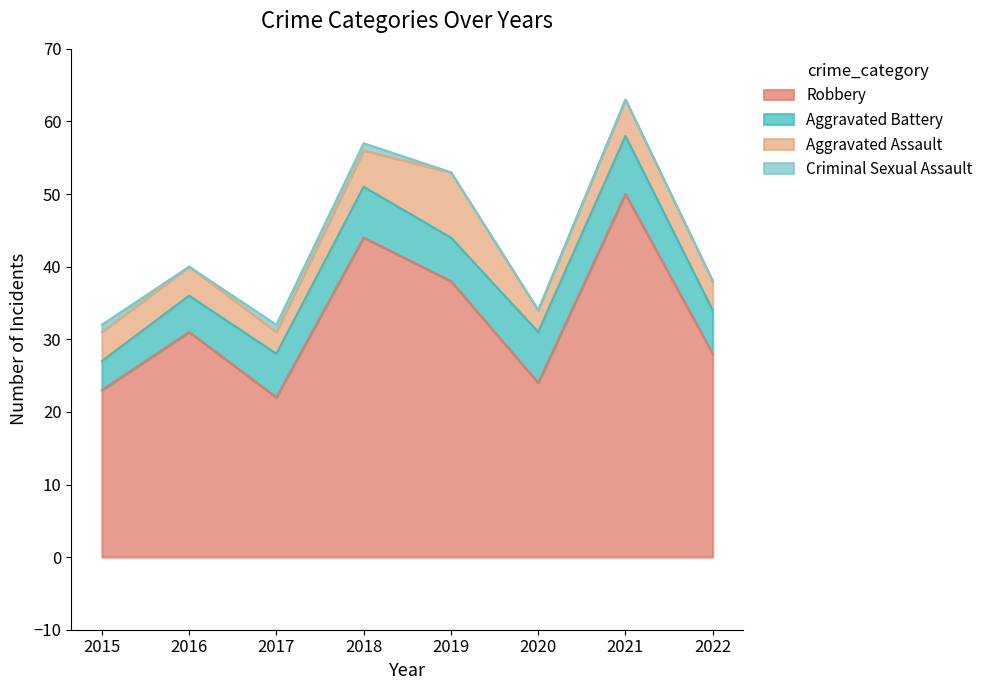

Which series has the largest total across all categories?

Robbery